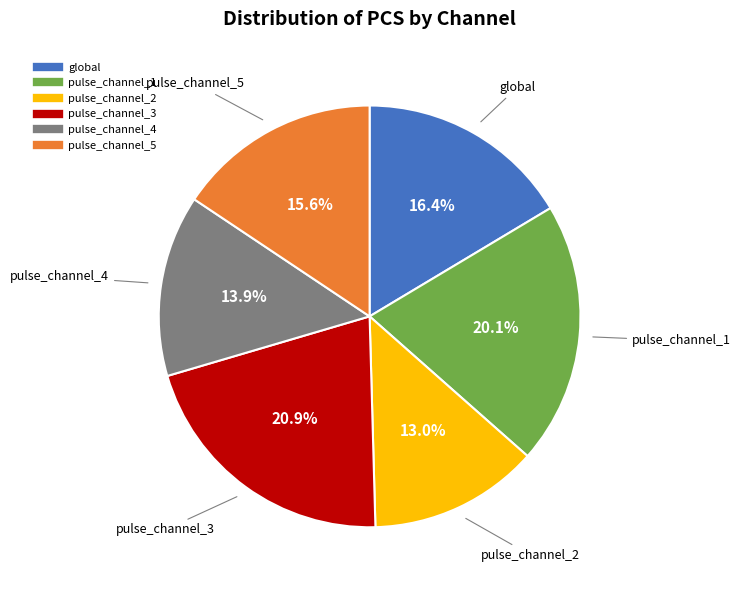

Does pulse_channel_2 represent more than half of the total?

No